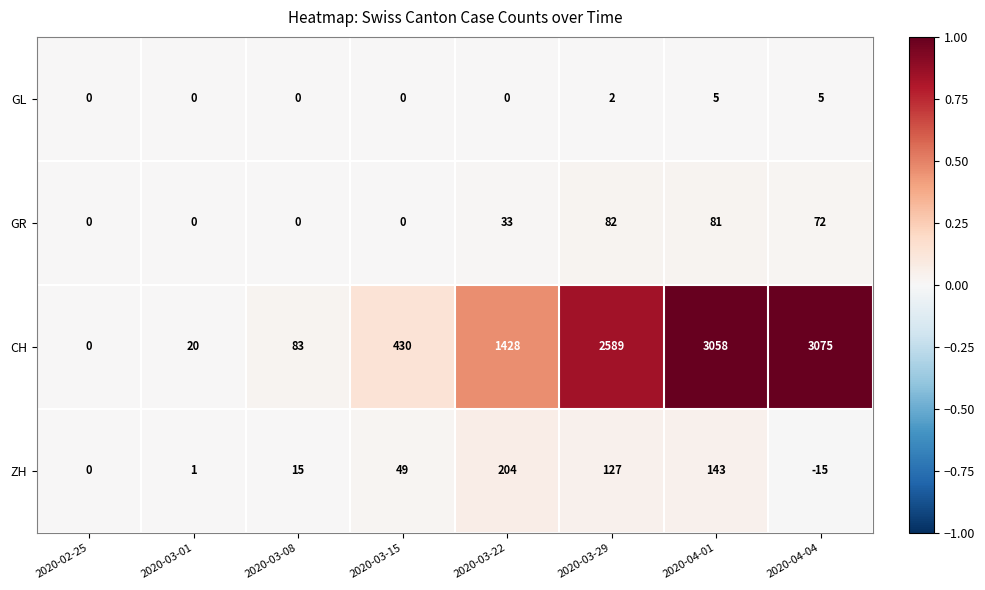

At which label is GR closest to 41?

2020-03-22